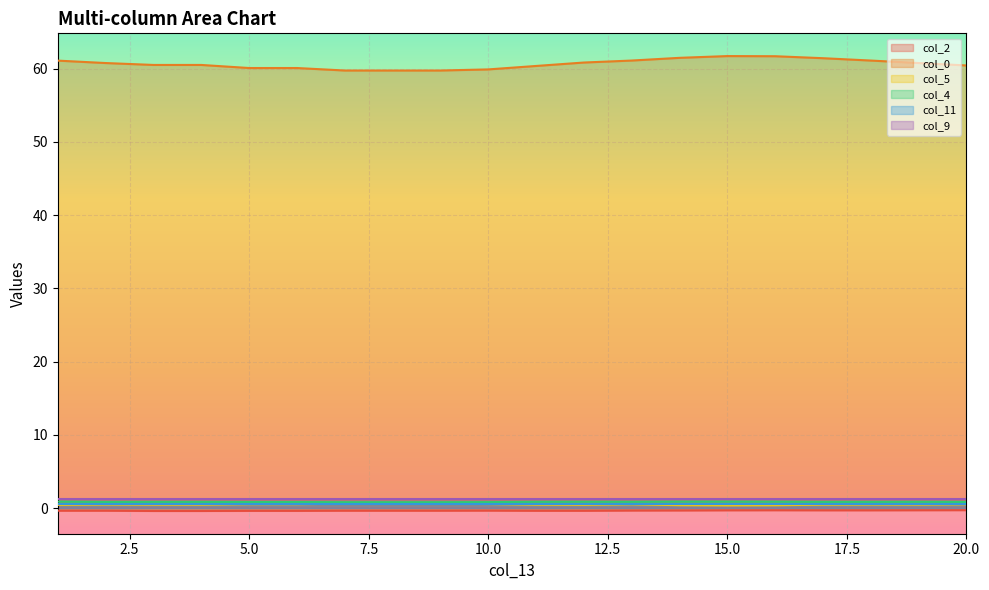

The col_4 series shows 0.9 at 4. True or false?

True